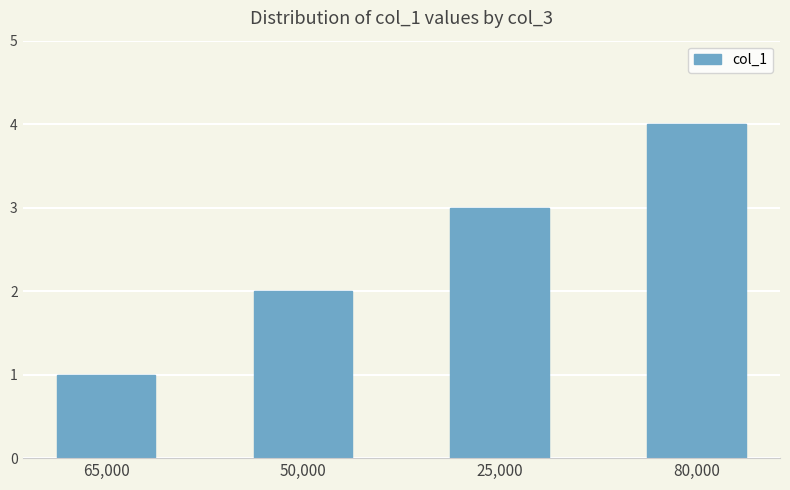

Which has a higher value, 50,000 or 80,000?

80,000